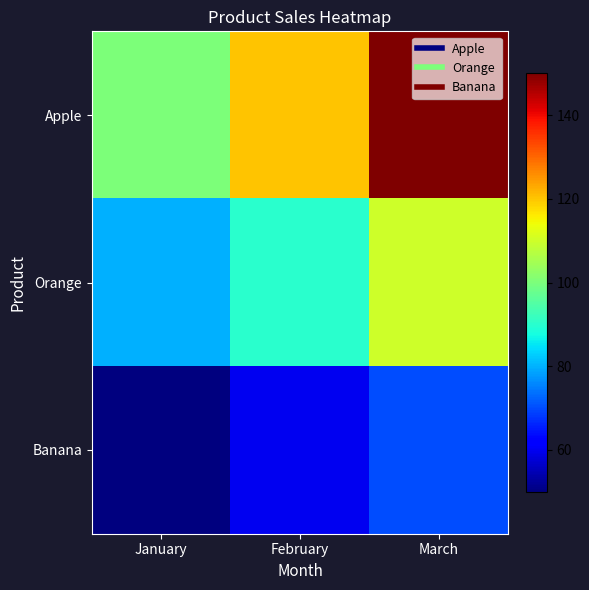

What is the difference between the highest and lowest values at January?

50